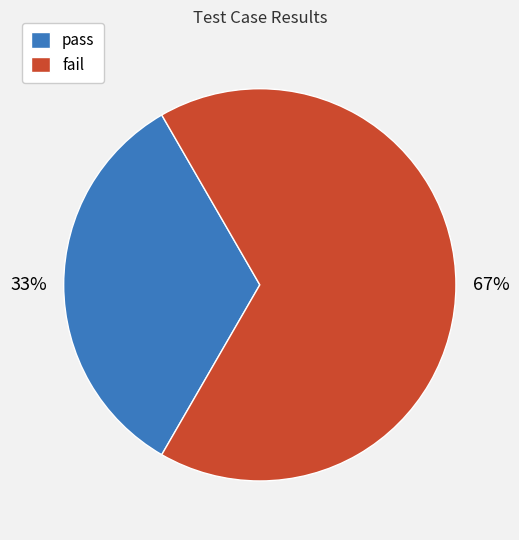

Is it true that fail is 55% of the pie?

False